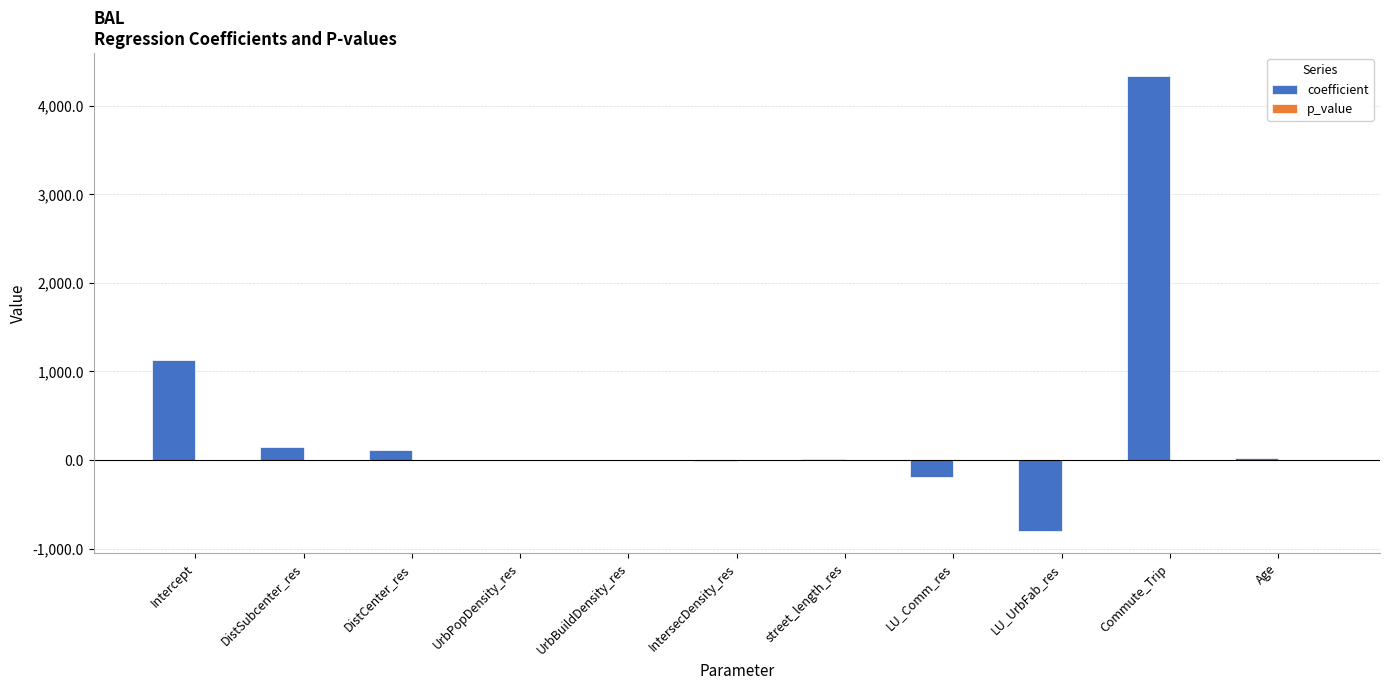

Are the bars grouped side by side (vs. stacked)?

Yes